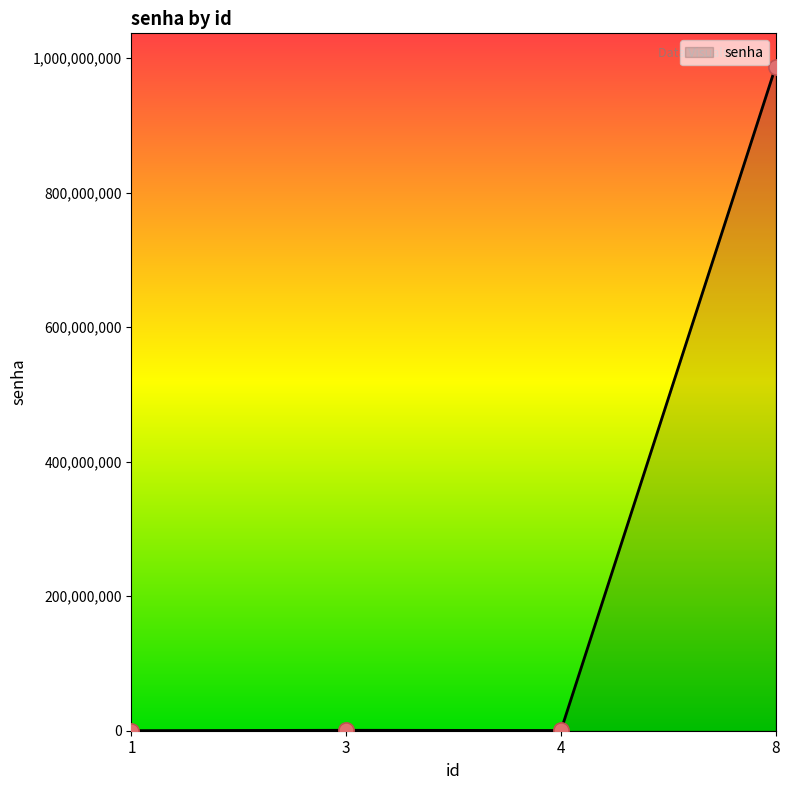

What is the change in value from 1 to 4?

+234495